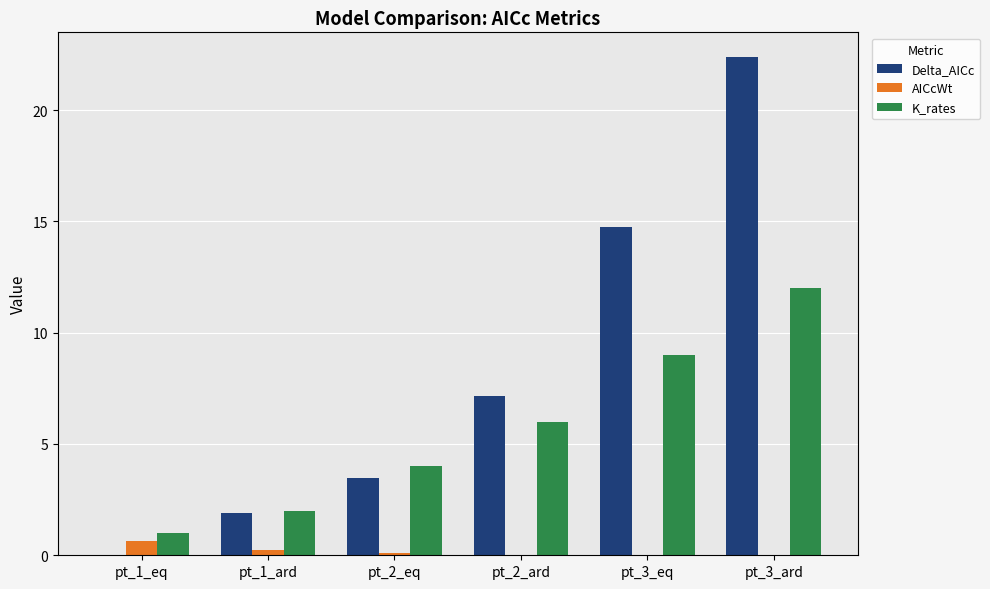

Which series has the largest total across all categories?

Delta_AICc